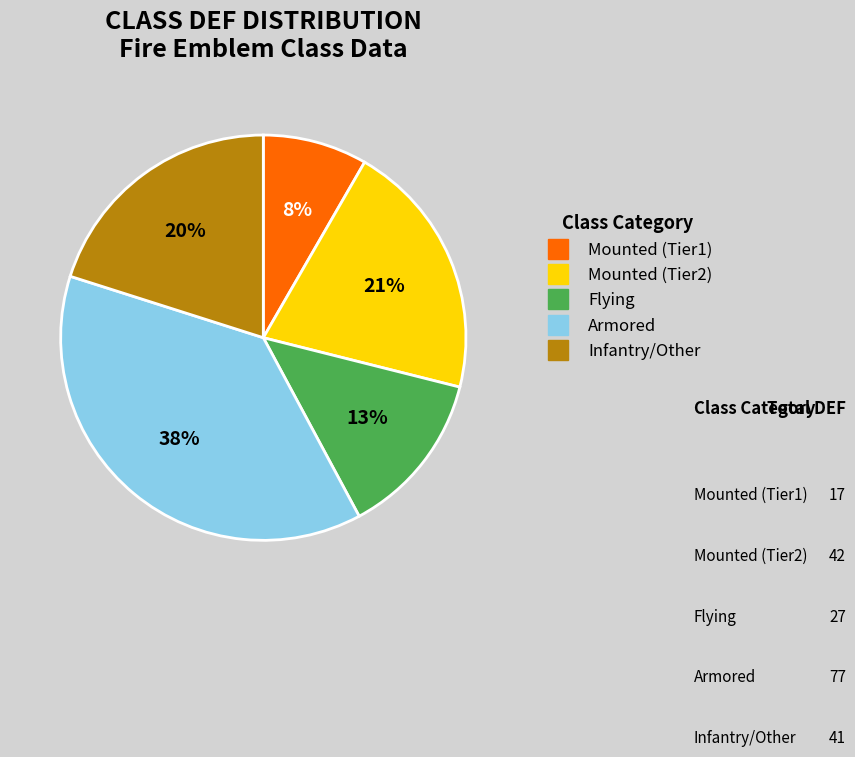

To the nearest percent, what is the average slice percentage?

20%